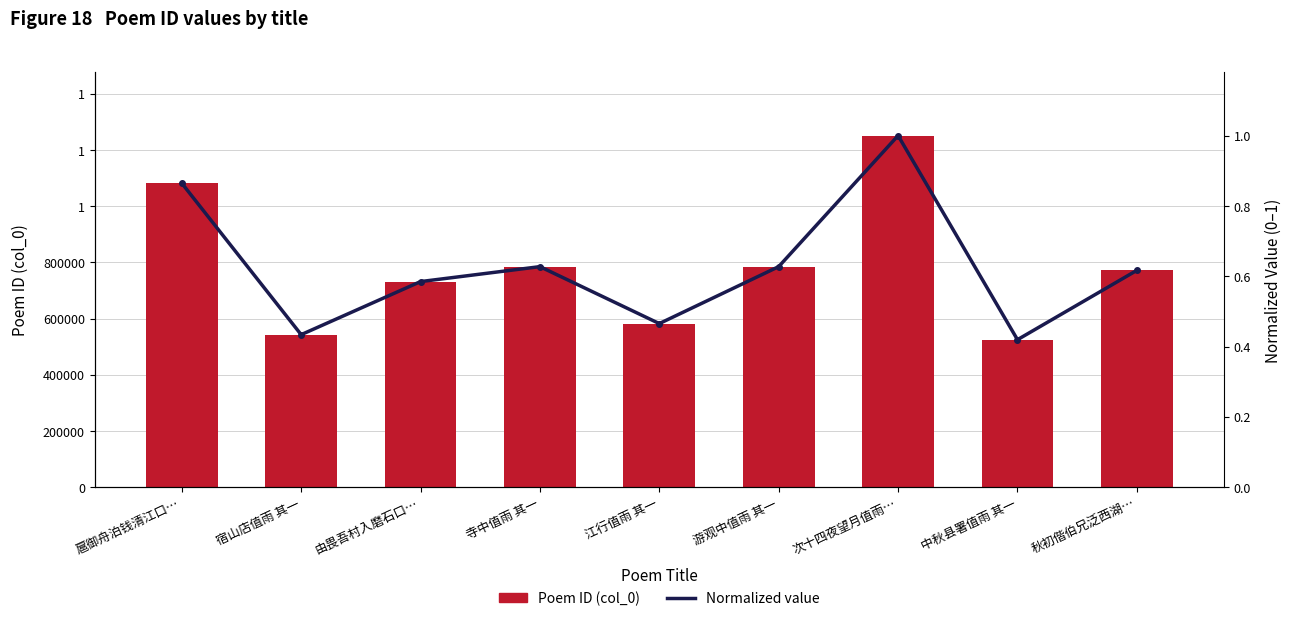

Rank the series at 游观中值雨 其一 from highest to lowest value.

Poem ID (col_0), Normalized value